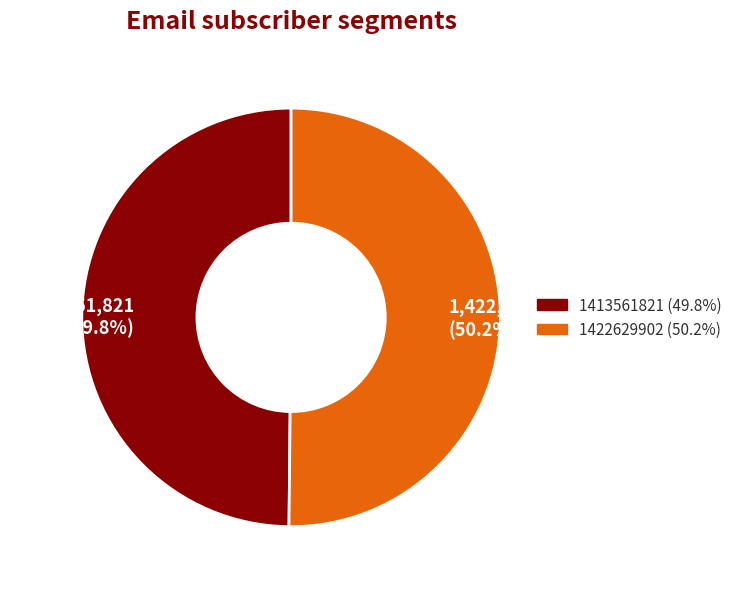

Does any single category account for the majority?

Yes